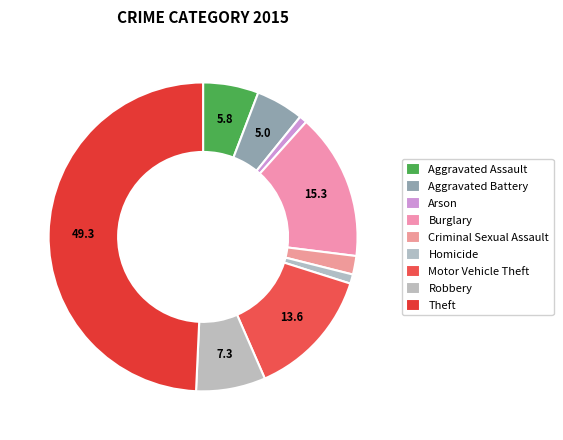

Combined, what portion of the pie is Burglary and Arson?

16.2%